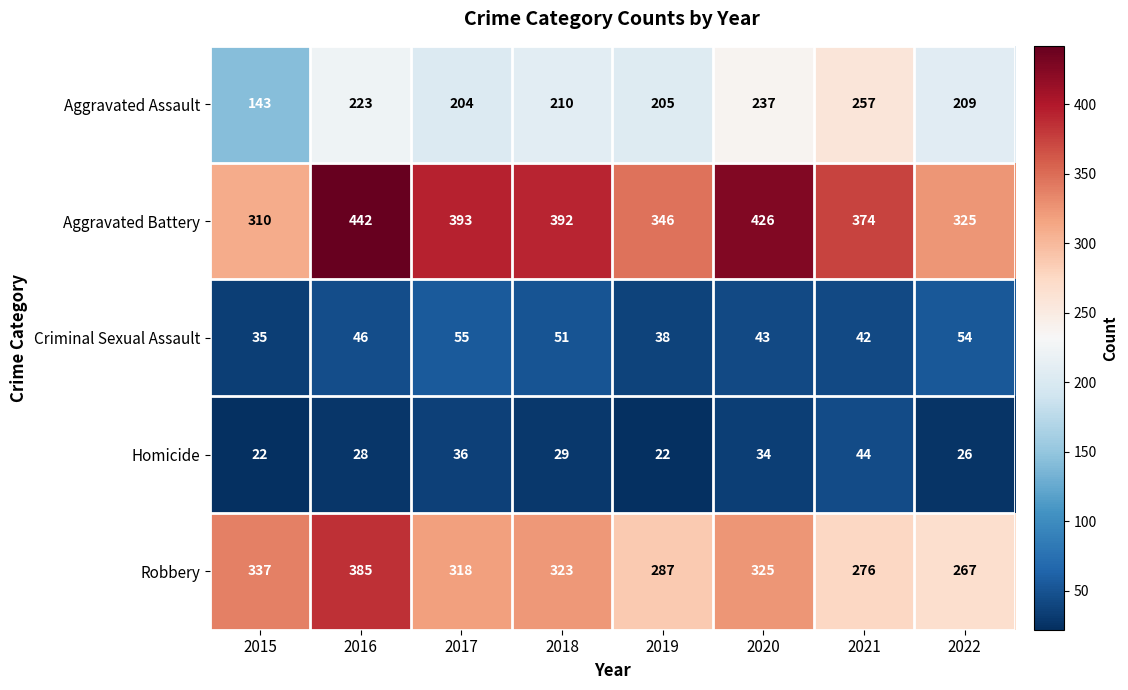

What is the sum of the Aggravated Assault values at 2020 and 2022?

446